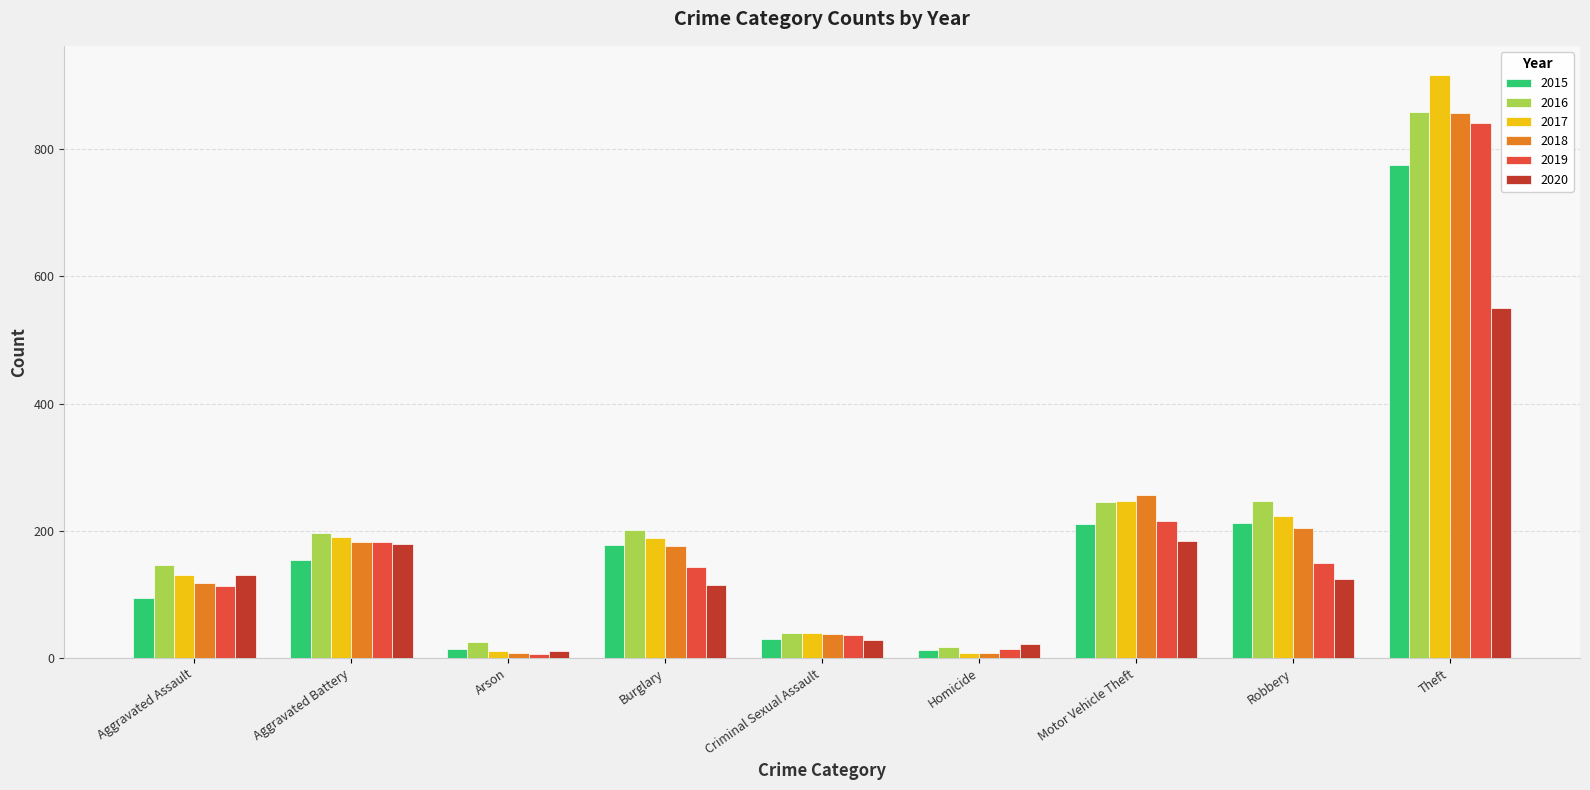

What is the difference between the maximum and minimum values in the 2016 series?

840